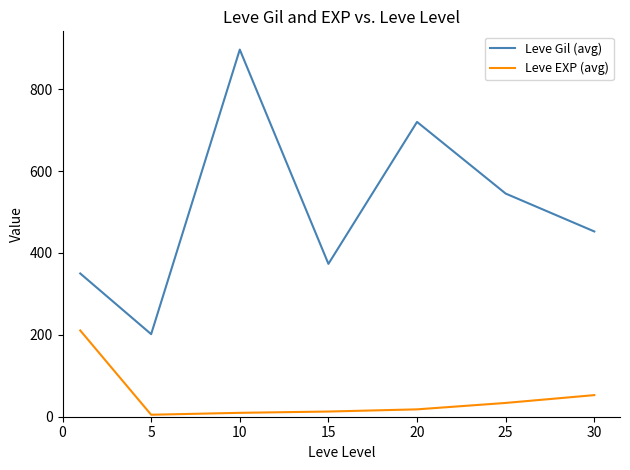

List the series in order of their peak value, lowest first.

Leve EXP (avg), Leve Gil (avg)